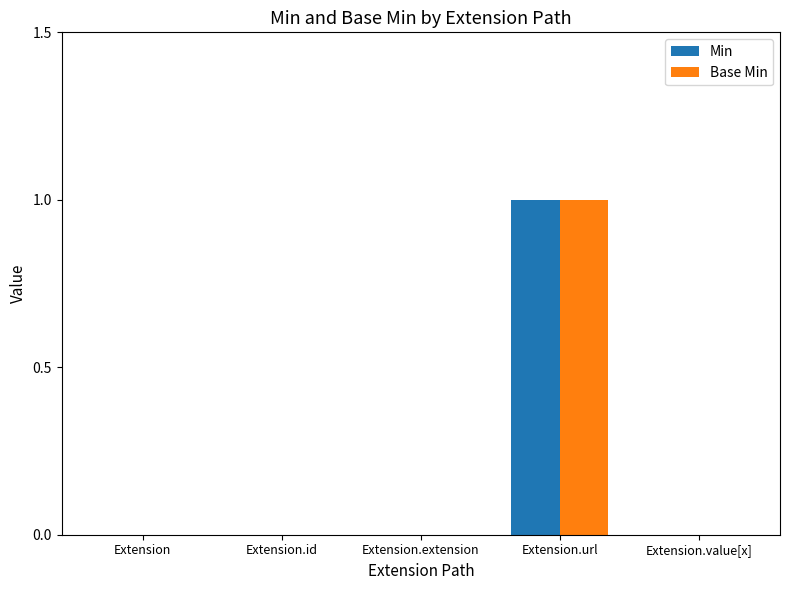

How many groups of bars are there?

5